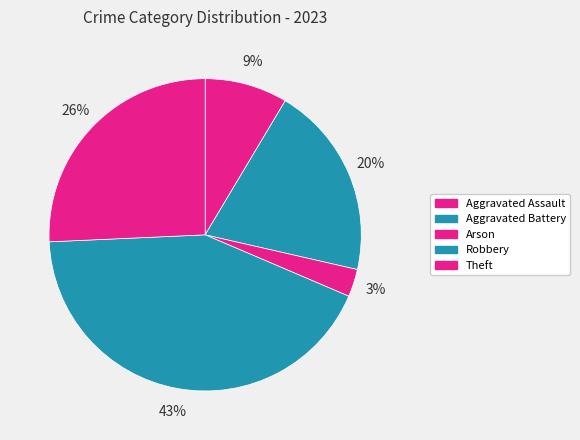

To the nearest percent, what percentage of the pie is Theft?

26%